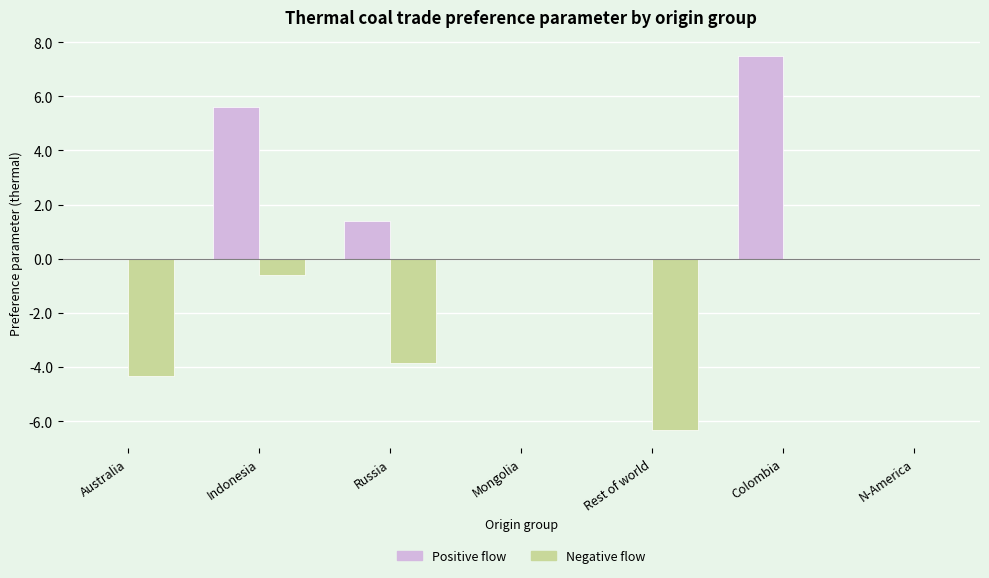

Which series has the largest range (max minus min)?

Positive flow